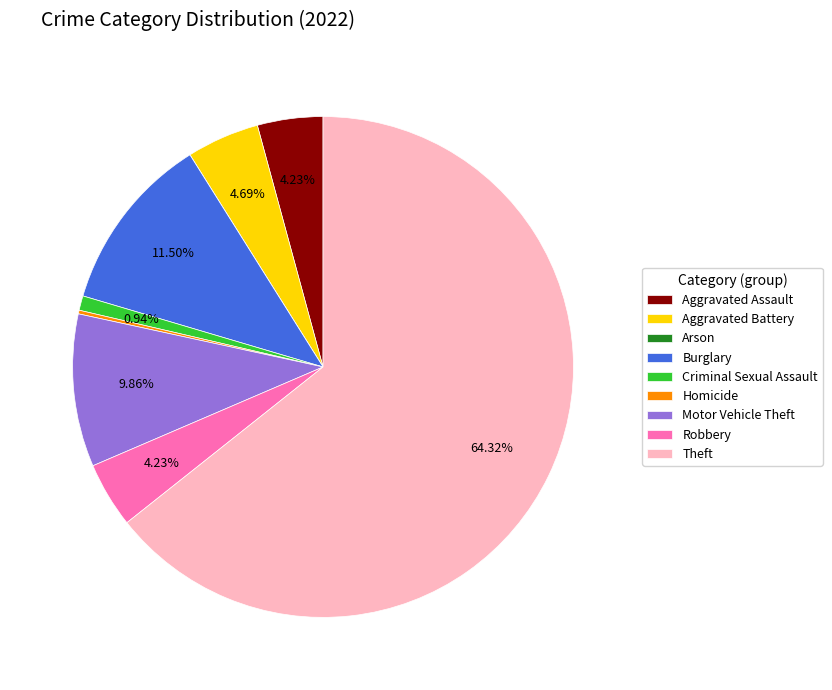

Is Motor Vehicle Theft the majority of the pie?

No